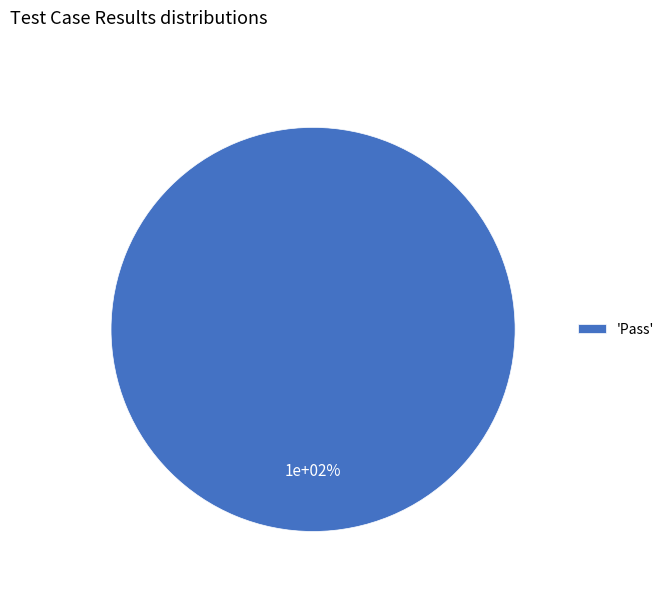

The Not executed slice represents 0% of the pie. True or false?

True